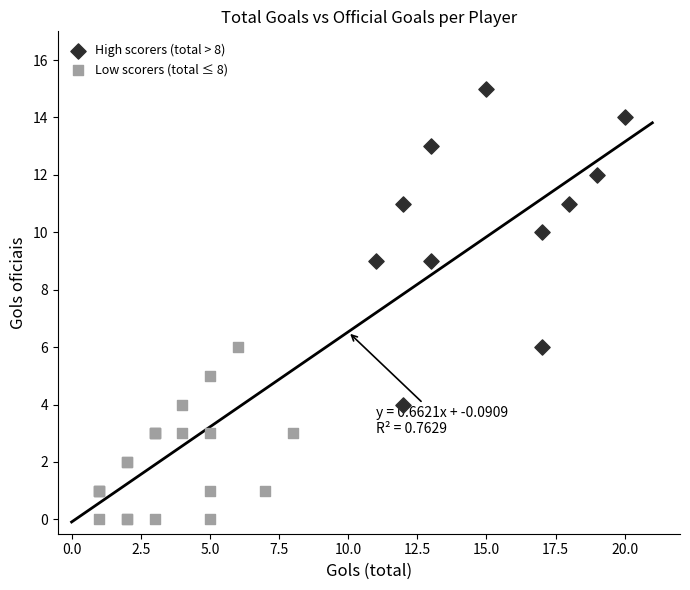

What are all the series names shown in the legend?

High scorers (total > 8), Low scorers (total ≤ 8)